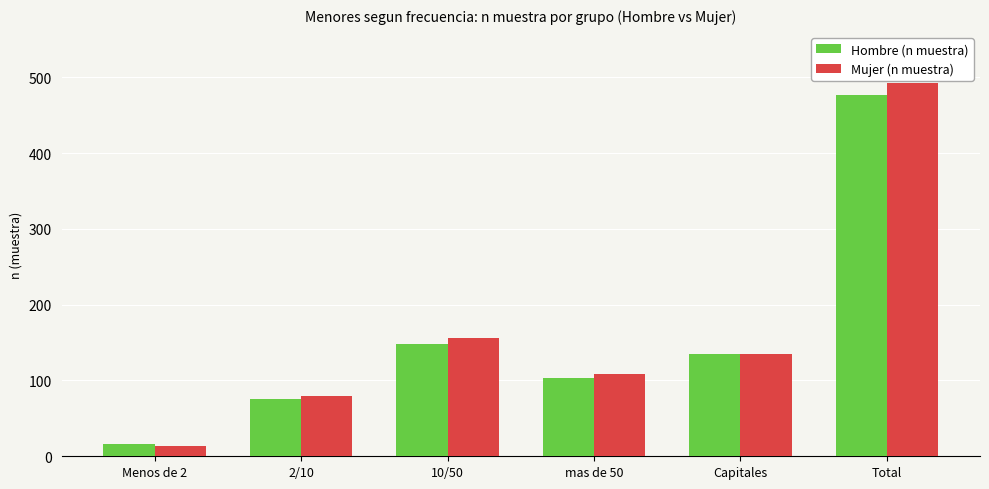

What is the sum of the Mujer (n muestra) values at 10/50 and 2/10?

236